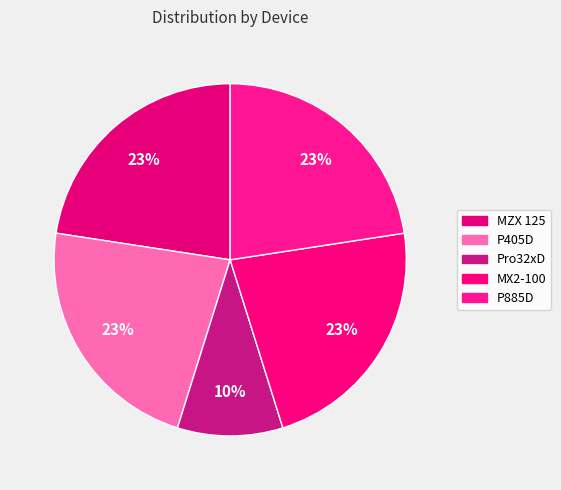

To the nearest percent, what is the combined percentage of MX2-100 and P405D?

45%